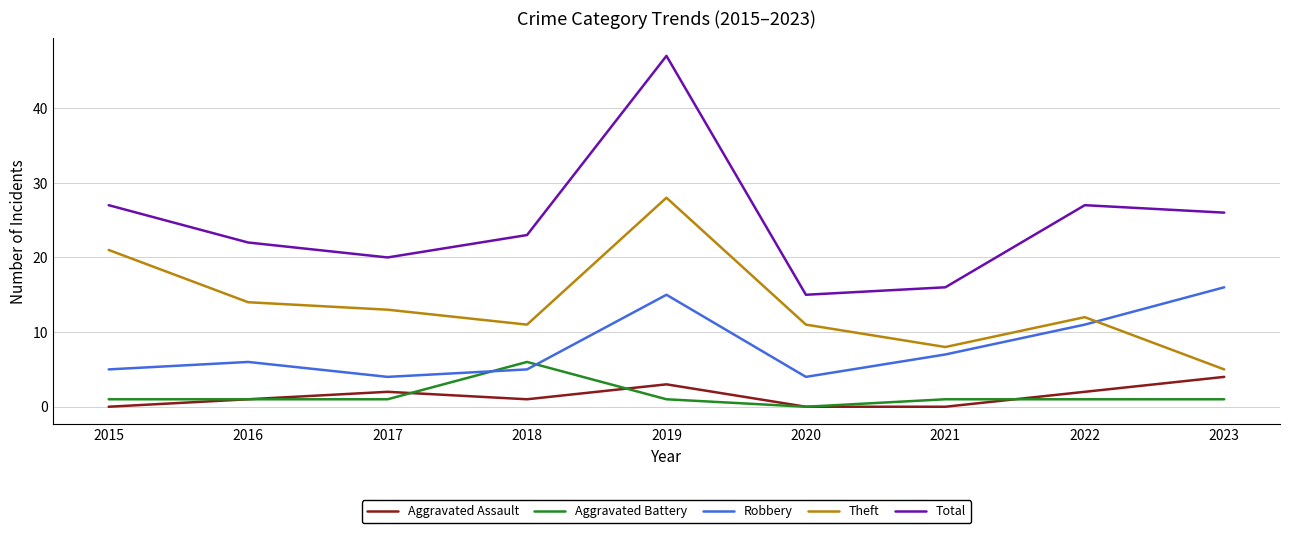

Rank the series by their maximum value, from lowest to highest.

Aggravated Assault, Aggravated Battery, Robbery, Theft, Total